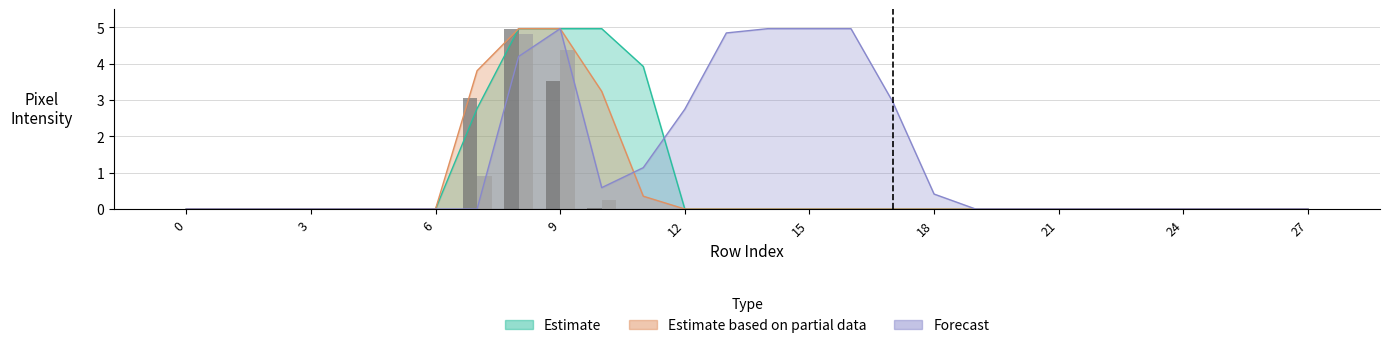

How many groups of bars are there?

28